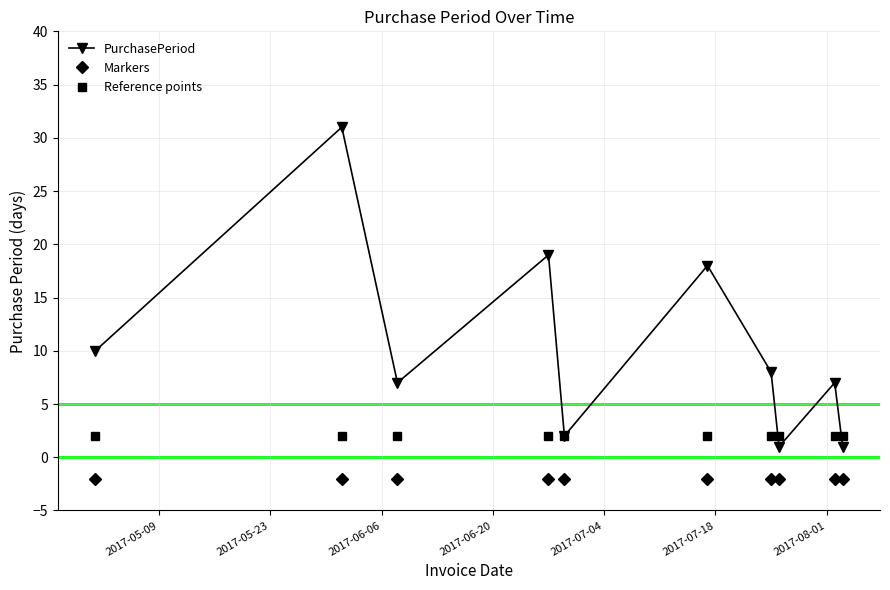

At how many categories does at least one series exceed 0?

10